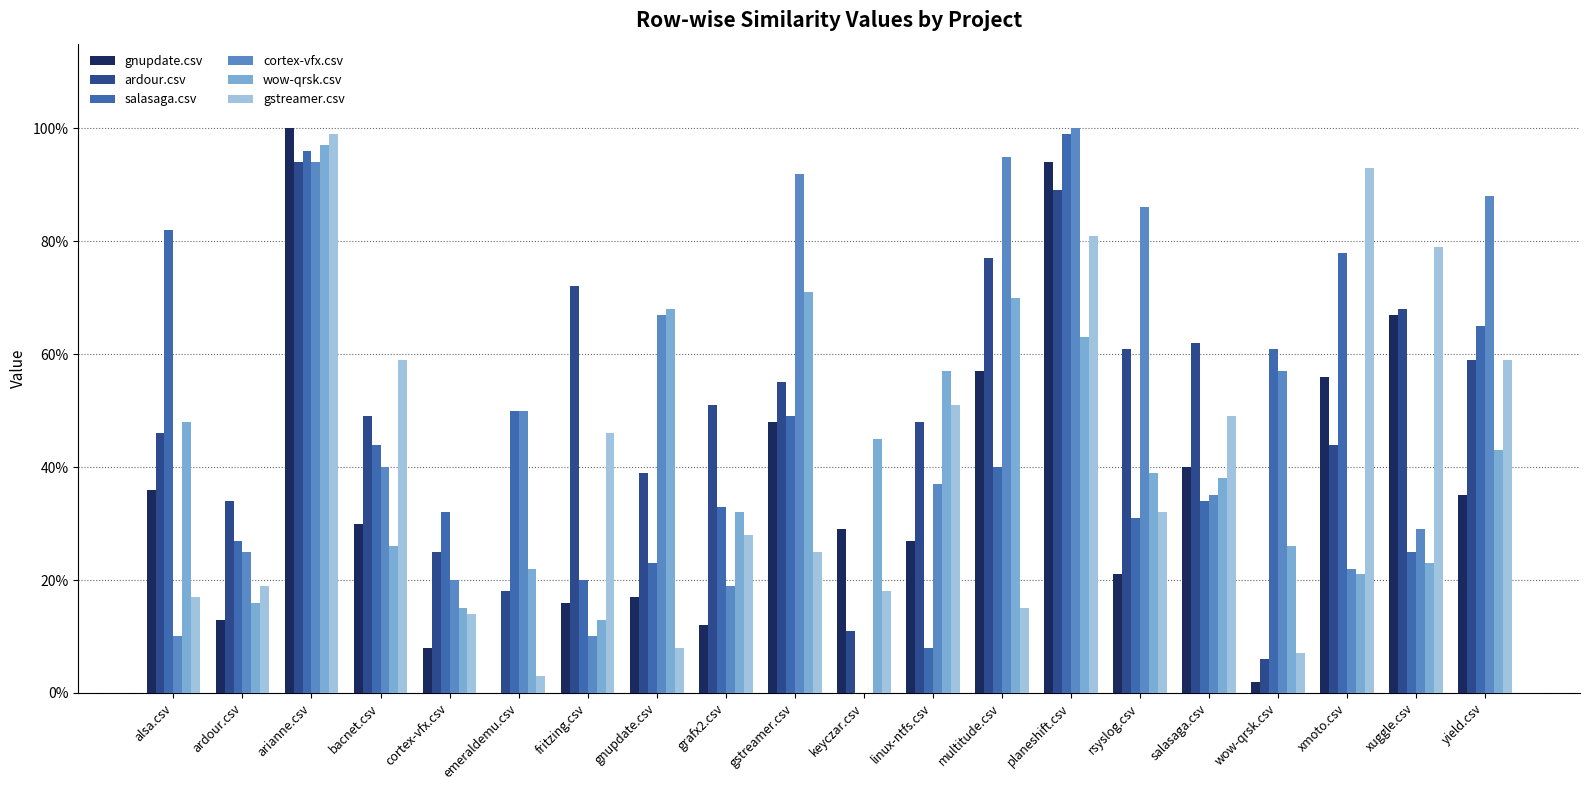

True or false: wow-qrsk.csv has a value of 0.7 at gnupdate.csv.

True